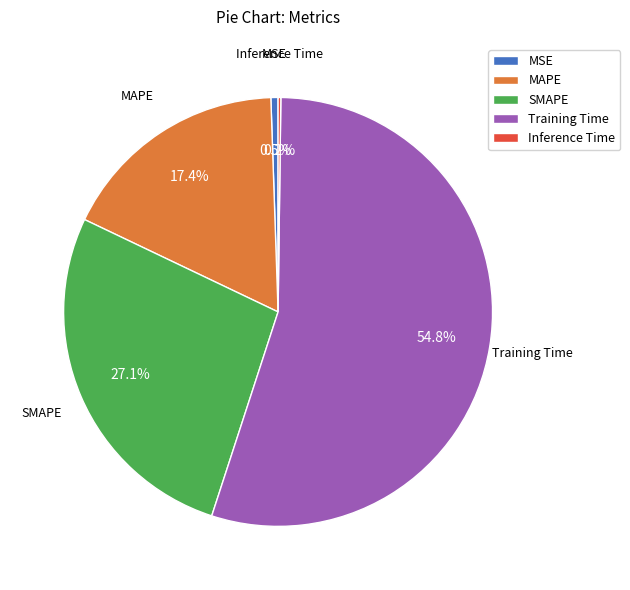

What percentage is NOT represented by SMAPE?

72.9%